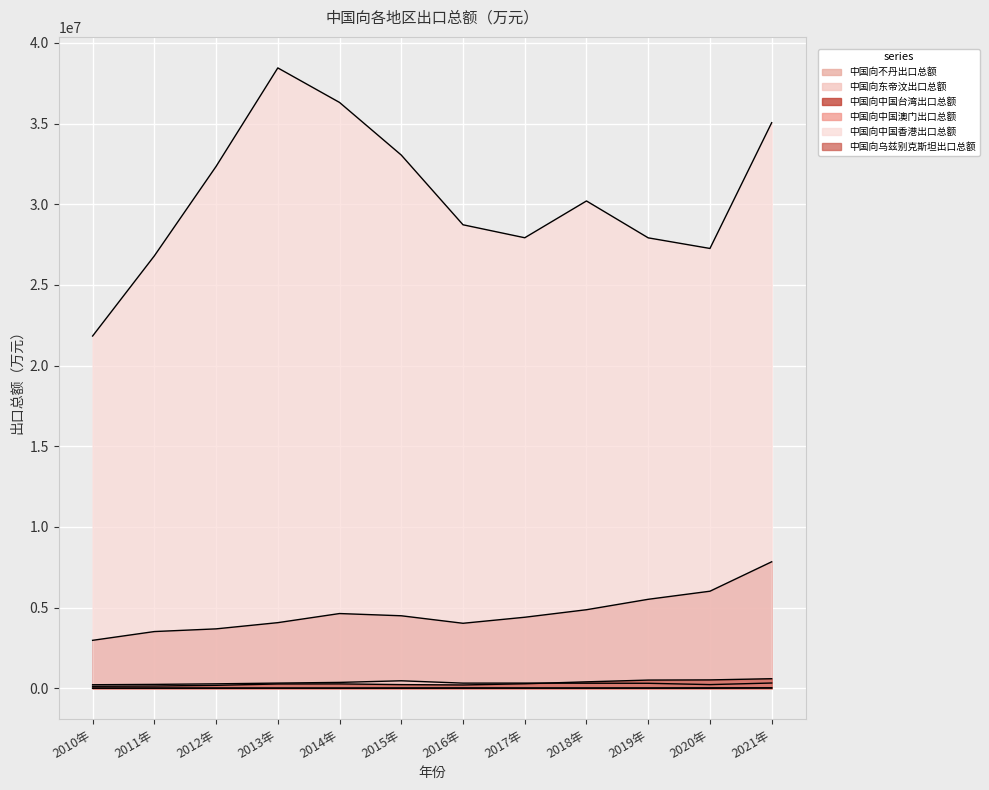

What are all the series names shown in the legend?

中国向不丹出口总额, 中国向东帝汶出口总额, 中国向中国台湾出口总额, 中国向中国澳门出口总额, 中国向中国香港出口总额, 中国向乌兹别克斯坦出口总额